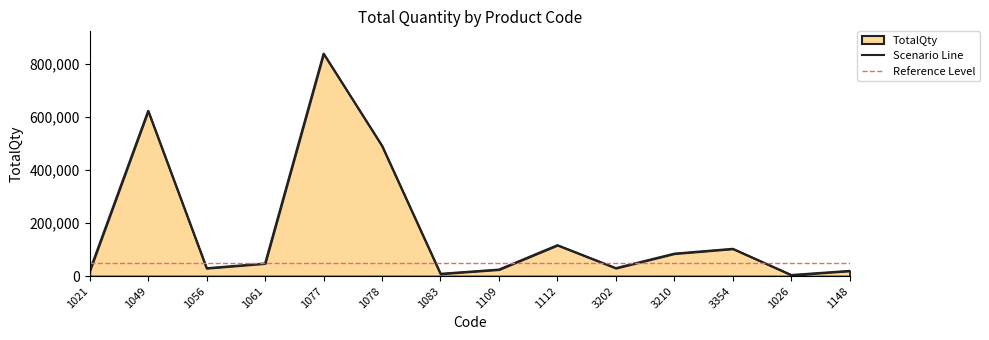

Rank the categories by value from highest to lowest.

1077, 1049, 1078, 1112, 3354, 3210, 1061, 3202, 1056, 1109, 1021, 1148, 1083, 1026